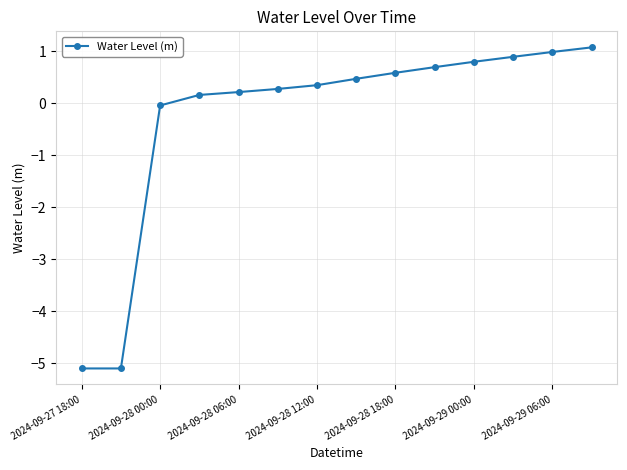

What is the minimum value shown in the chart?

-5.1